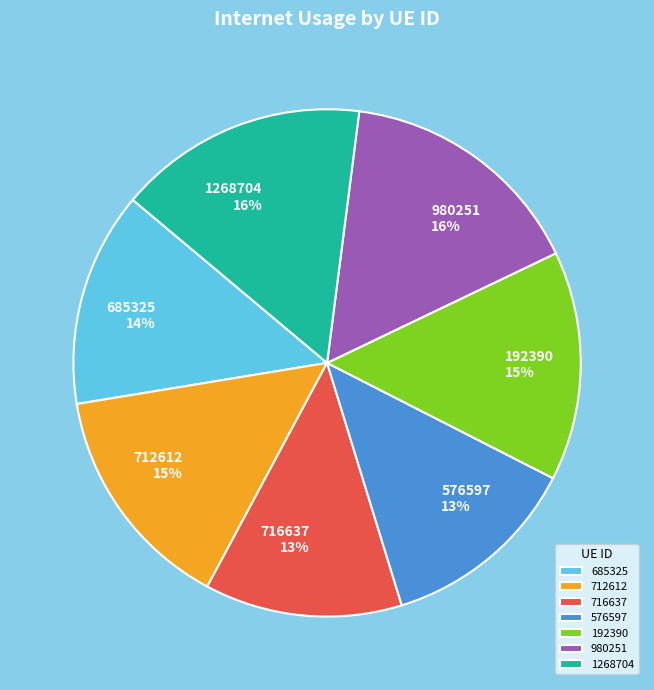

True or false: 576597 accounts for 13% of the total.

True